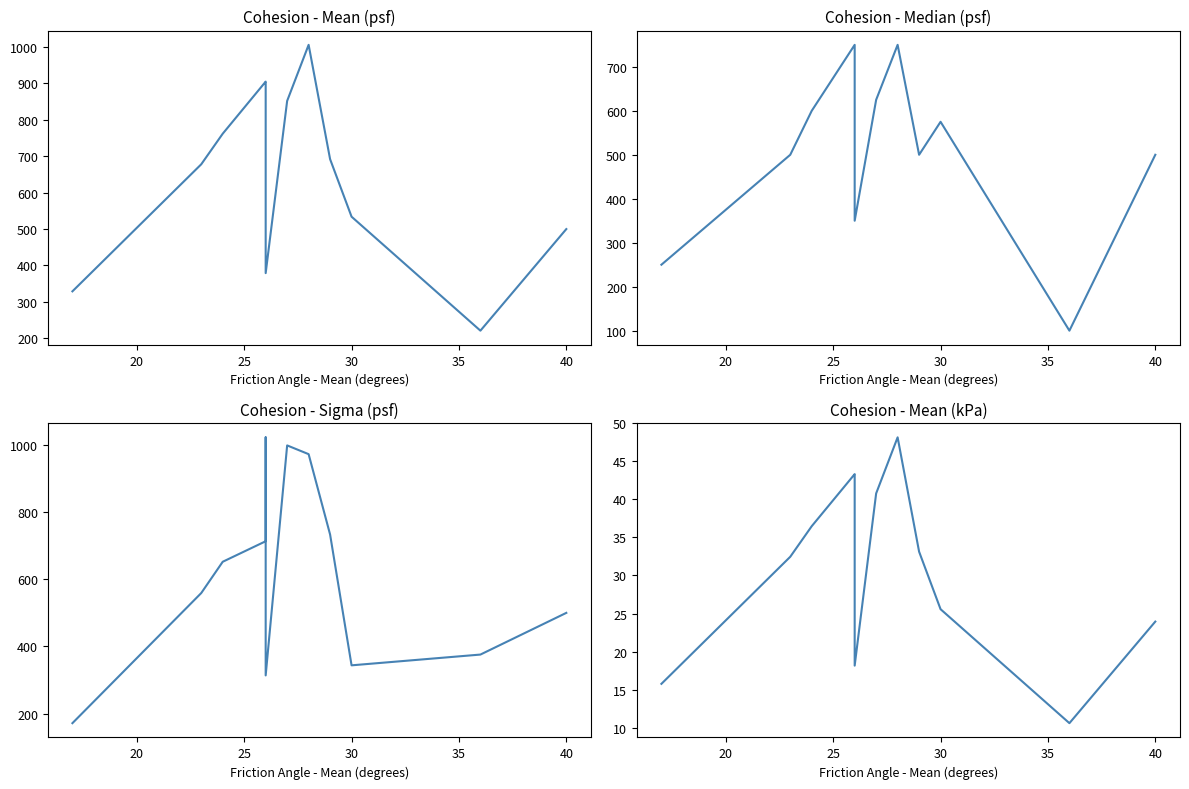

Does the chart display data point markers on the line(s)?

No